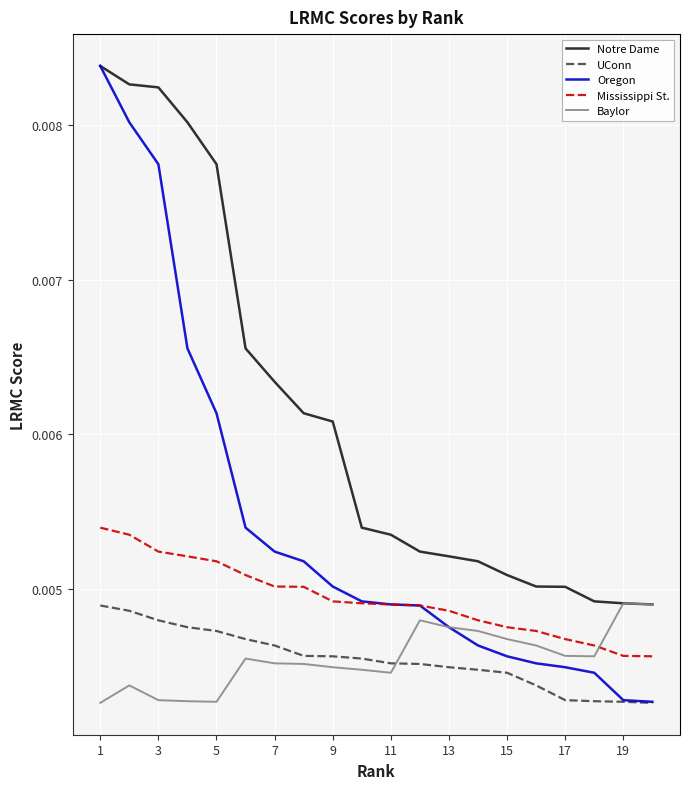

Which series has the largest total across all categories?

Notre Dame